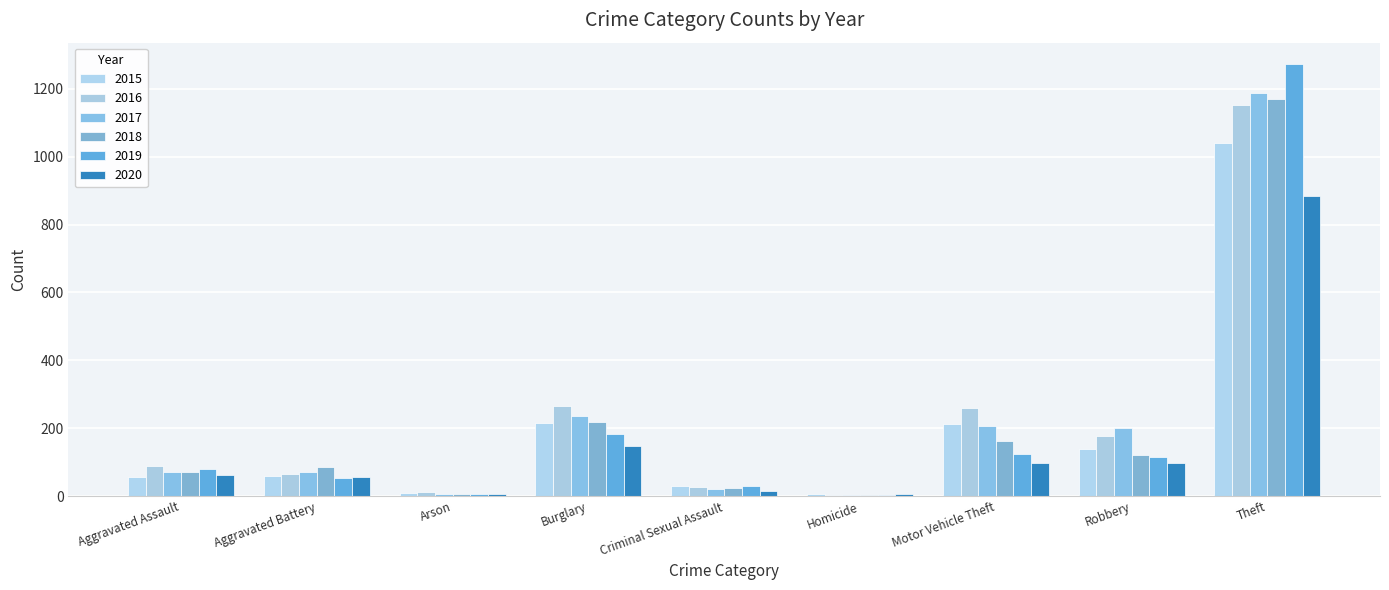

Is it true that 2020 equals 148 at Burglary?

True